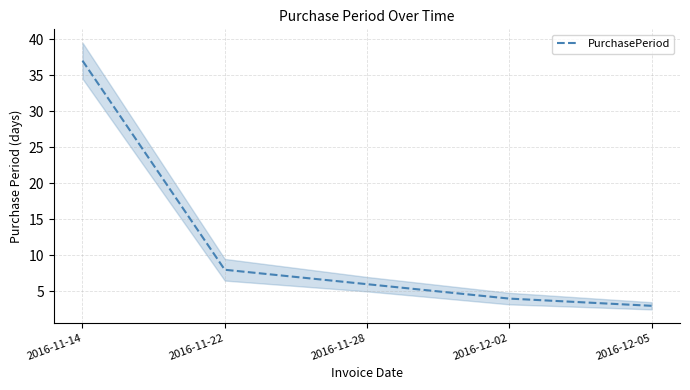

Is this an area chart (filled region under the line)?

No